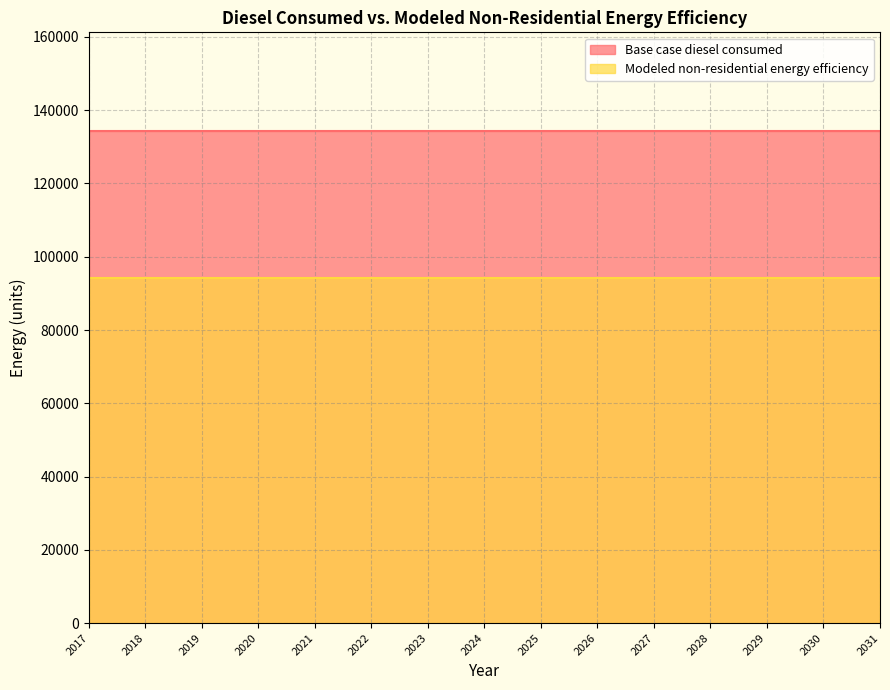

What is the sum of all Base case diesel consumed values?

2015832.5